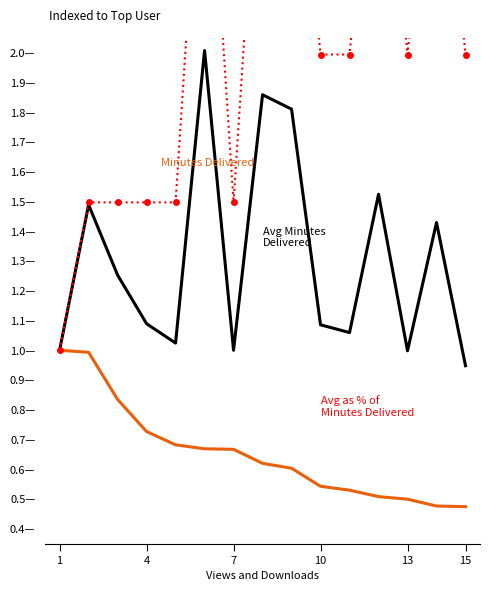

Reading left to right, transcribe all the data shown in this chart.

Minutes Delivered: 1.0	1.0	0.8	0.7	0.7	0.7	0.7	0.6	0.6	0.5	0.5	0.5	0.5	0.5	0.5
Avg Minutes Delivered: 1.0	1.5	1.3	1.1	1.0	2.0	1.0	1.9	1.8	1.1	1.1	1.5	1.0	1.4	0.9
Avg as % of Minutes: 1.0	1.5	1.5	1.5	1.5	3.0	1.5	3.0	3.0	2.0	2.0	3.0	2.0	3.0	2.0